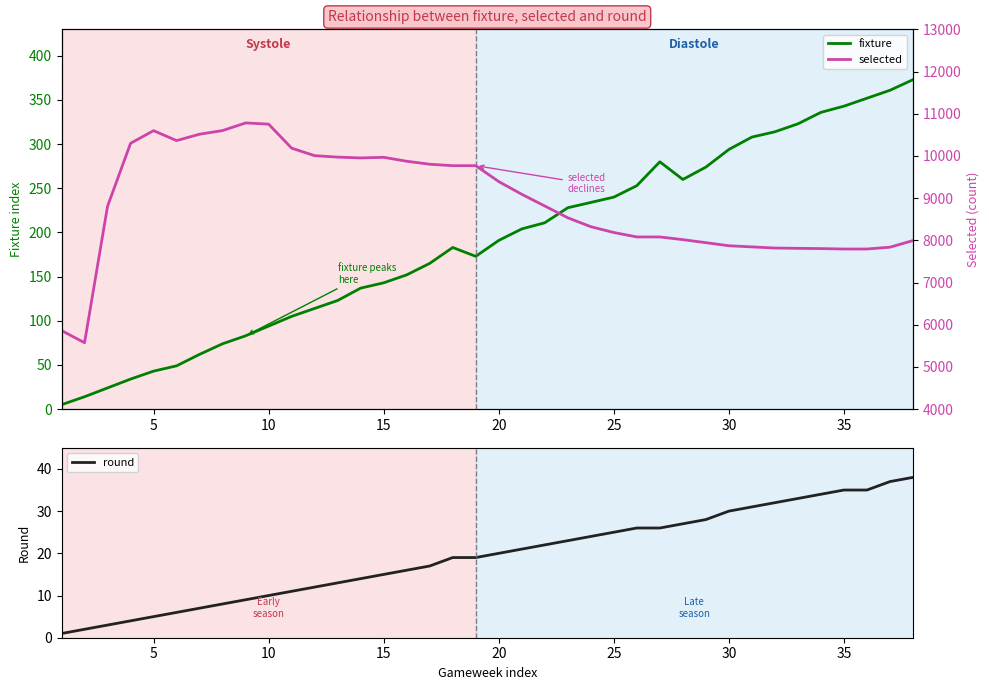

True or false: fixture has more than 2 points higher than both neighbors.

False